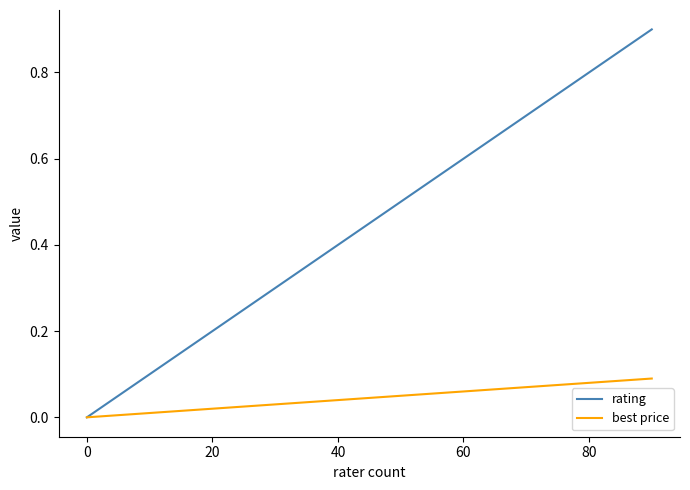

Which series has the largest total across all categories?

rating